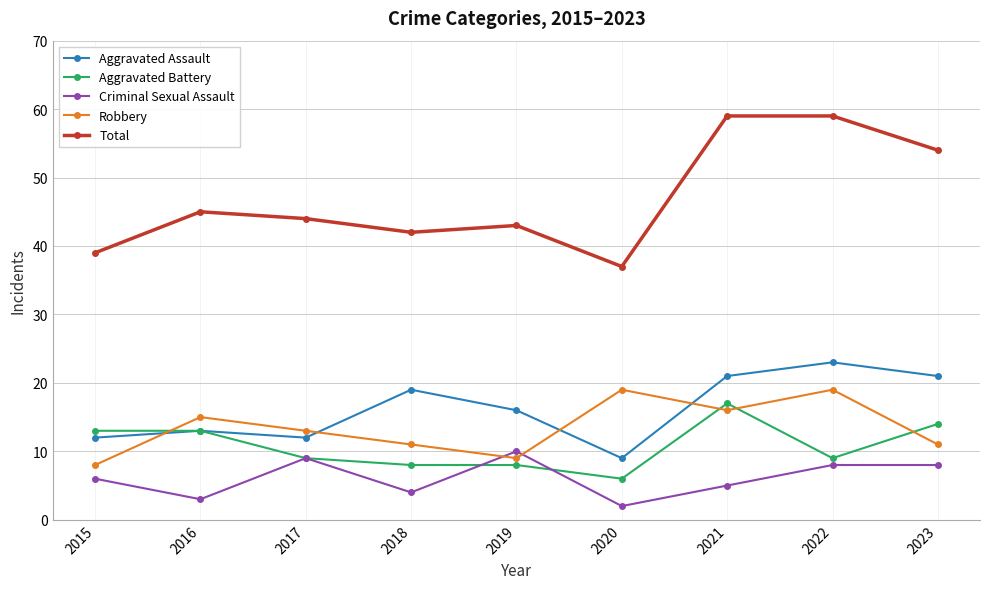

What is the difference between the highest and lowest values at 2016?

42